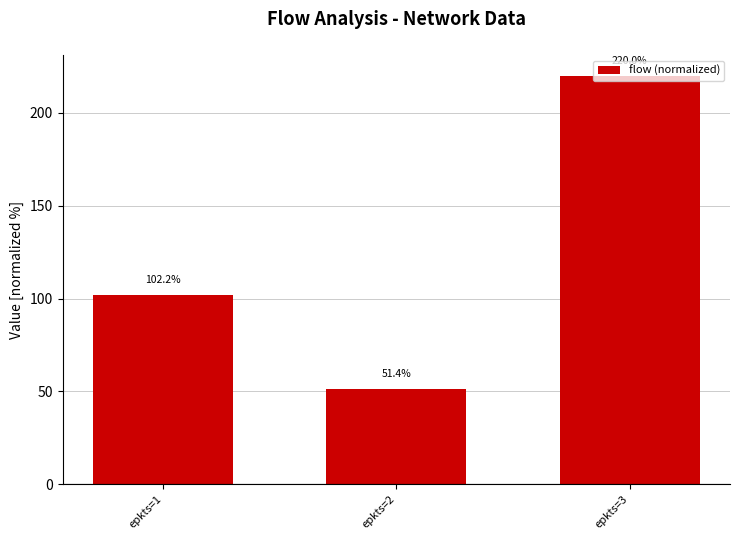

How many bars are there in total?

3